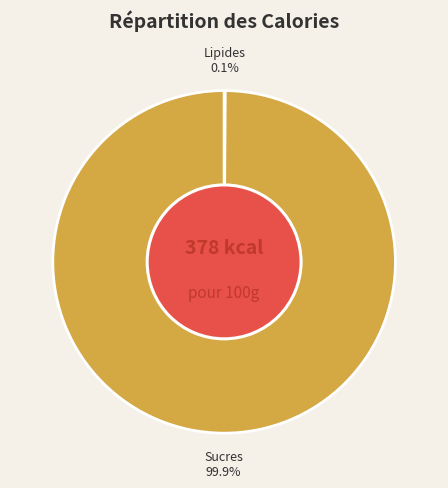

To the nearest percent, what is the difference between the largest and smallest slice percentages?

100%